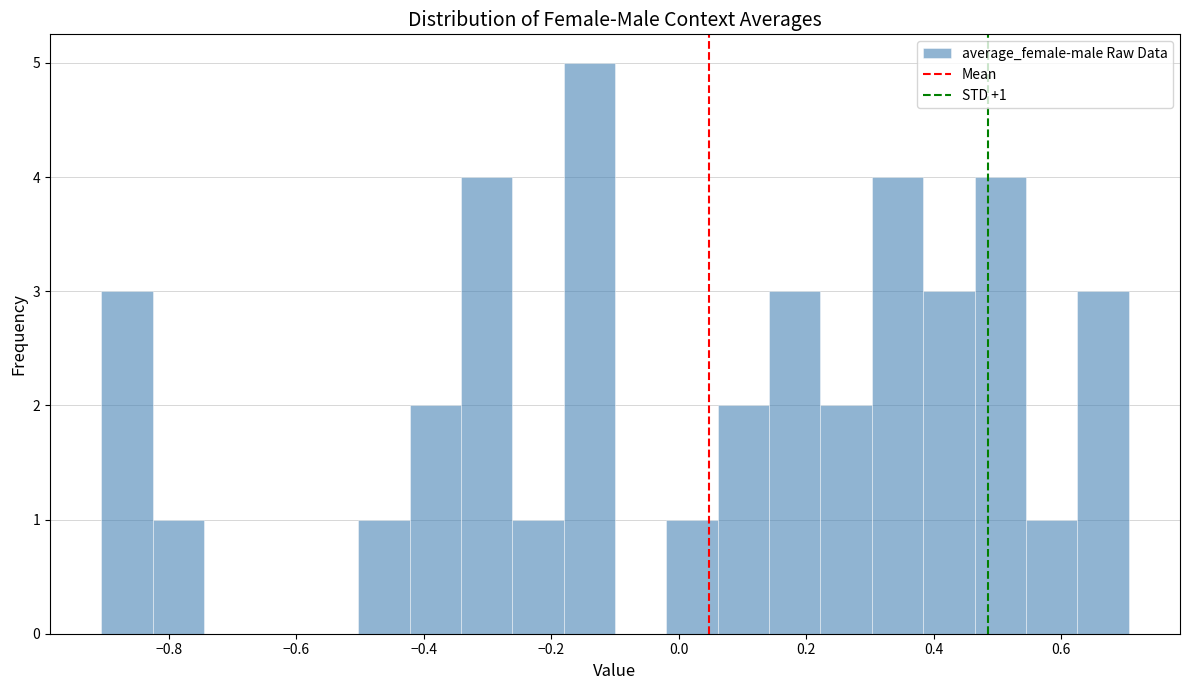

Over which range of the x-axis is the bar tallest?

-0.18 to -0.10